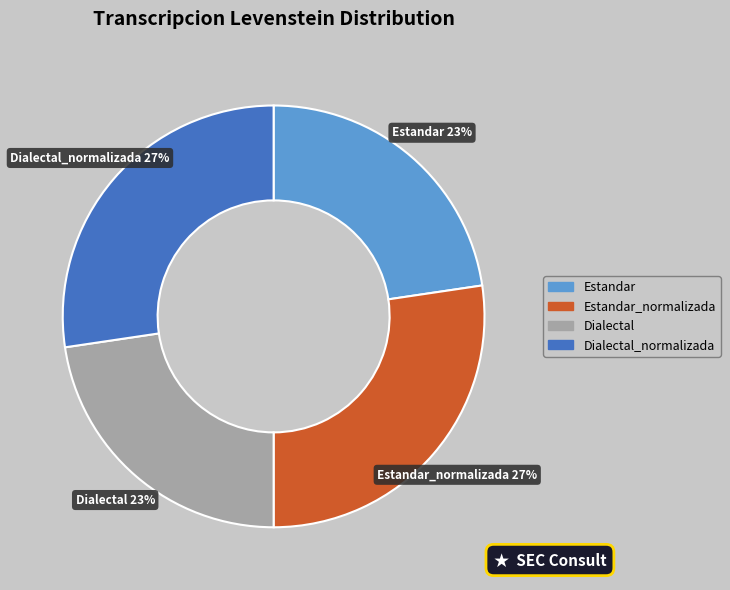

Is there any slice that represents more than half of the pie?

No